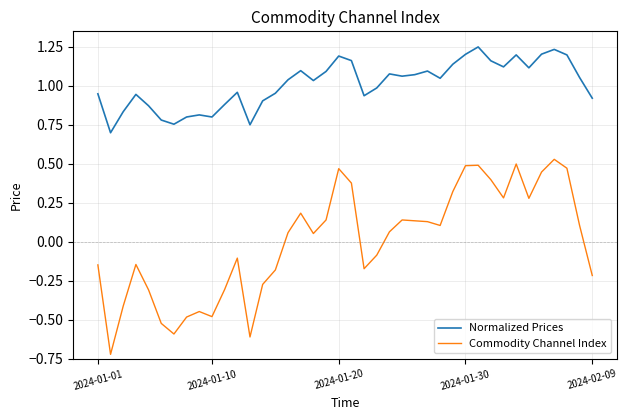

True or false: Normalized Prices and Commodity Channel Index cross at least once.

False